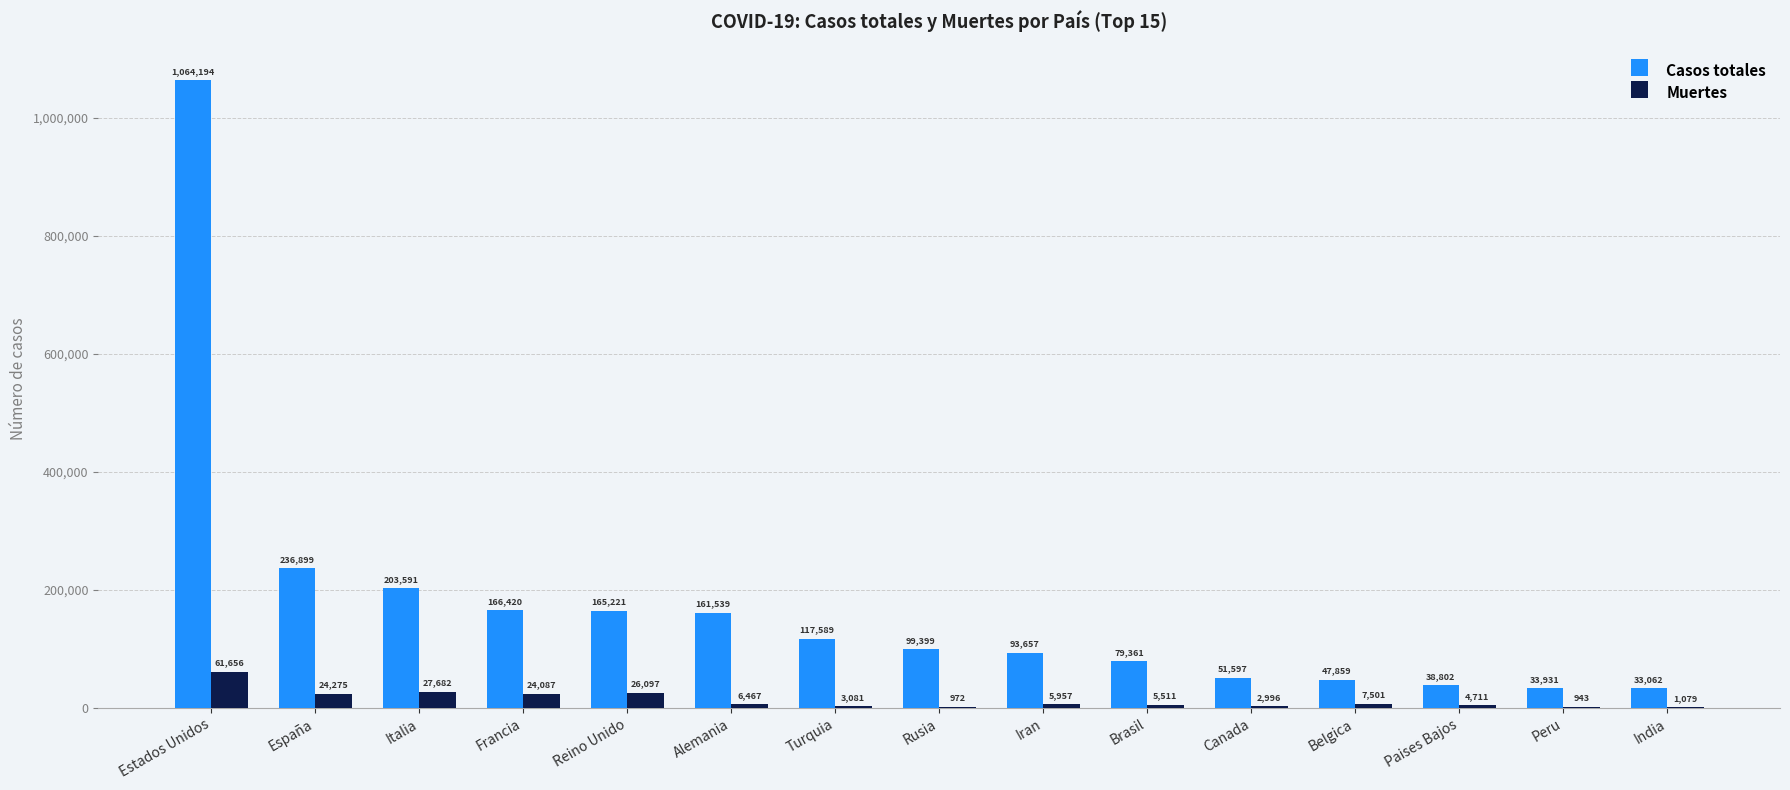

Does the chart contain stacked bars?

No